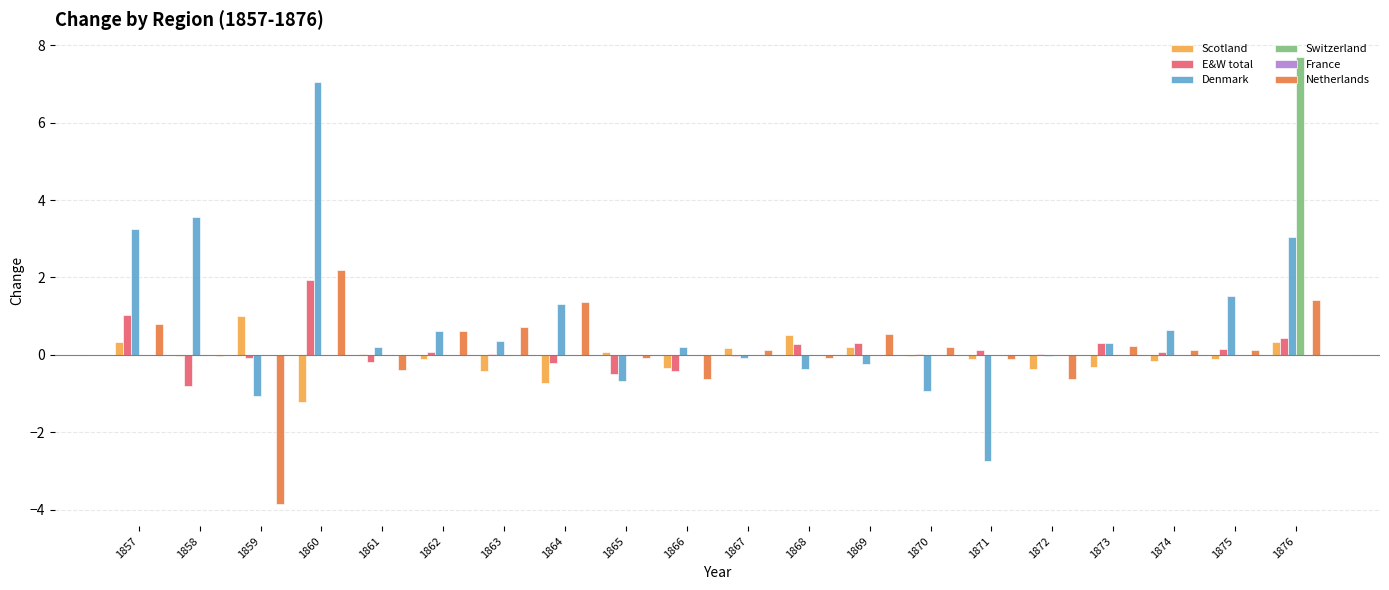

What is the sum of all Netherlands values?

2.7